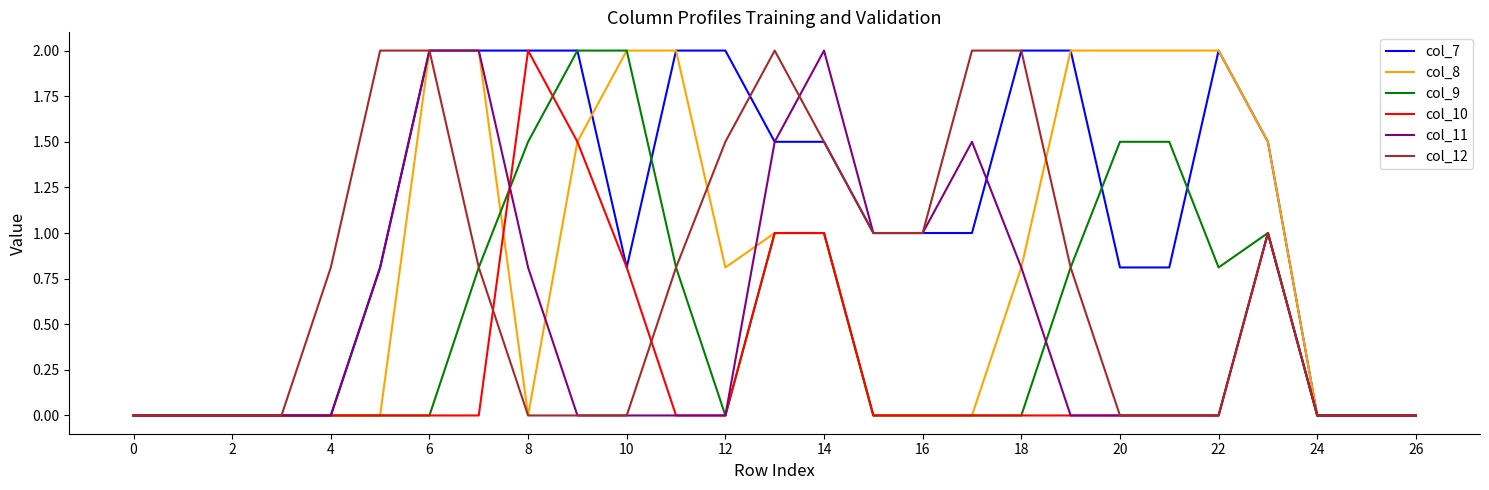

What is the highest value of the col_11 series?

2.0